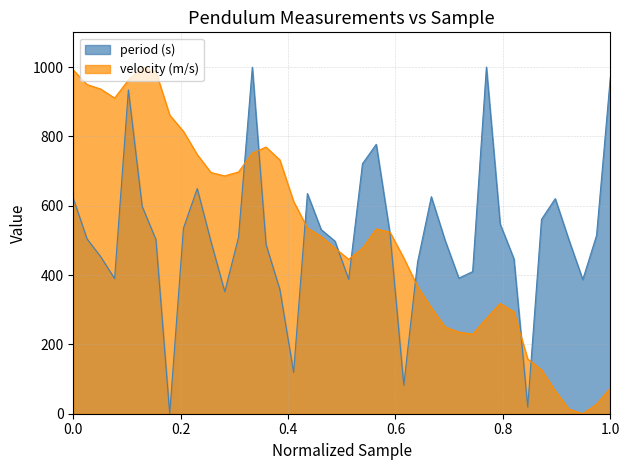

Does the chart display data point markers on the line(s)?

No